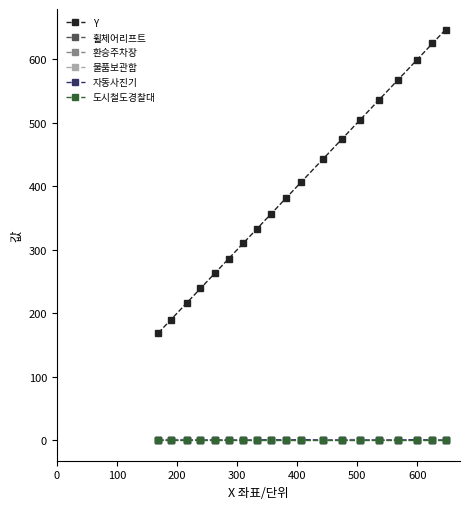

What is the greatest value displayed?

647